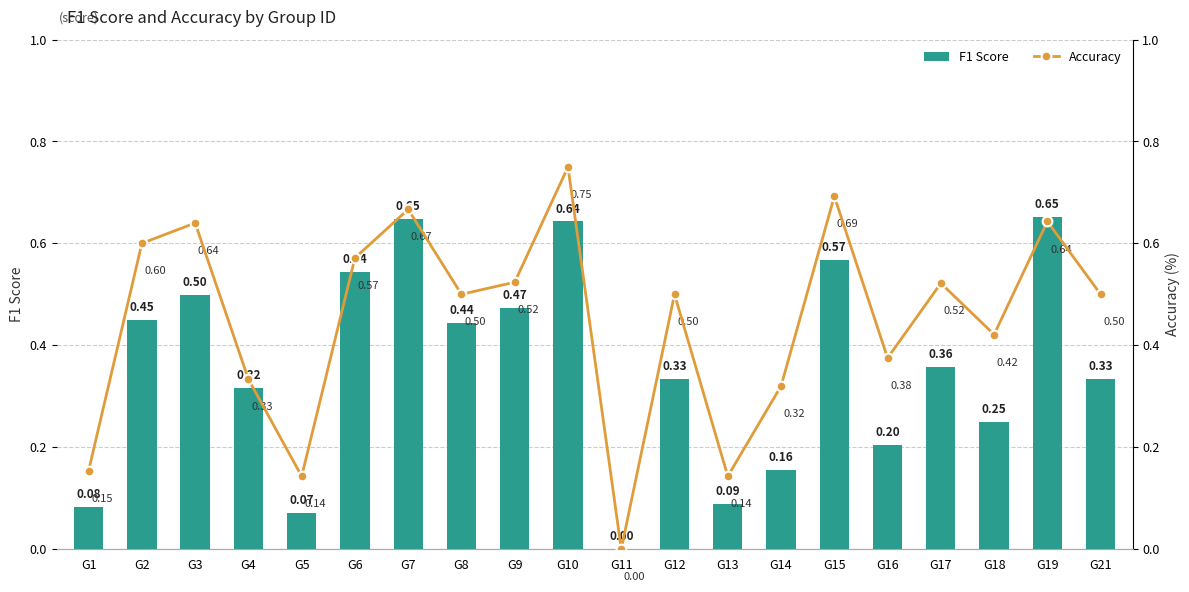

At G17, list the series in order from largest to smallest.

Accuracy, F1 Score